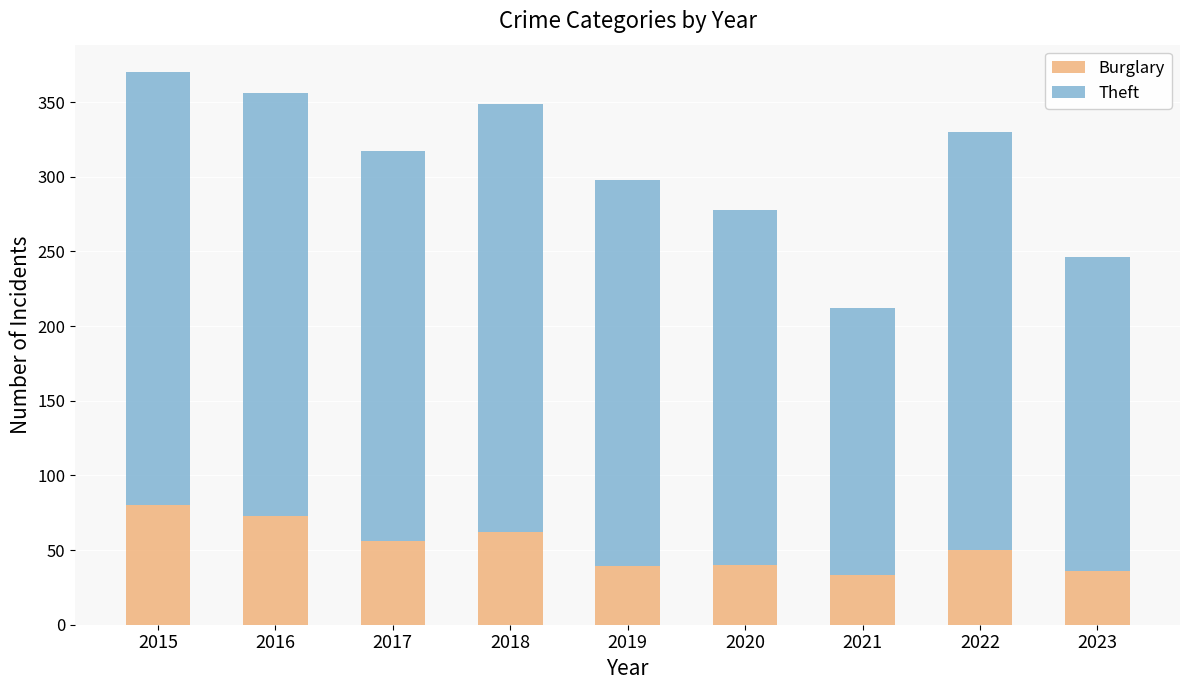

What is the difference between the Burglary values at 2018 and 2016?

11